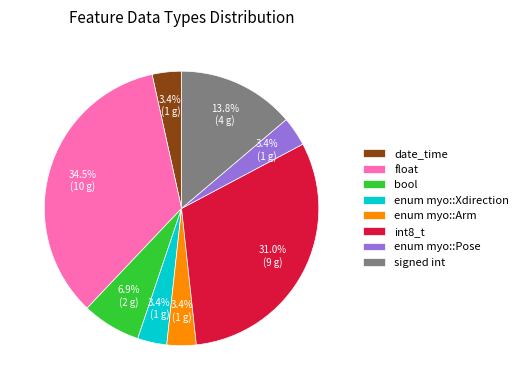

How much of the chart is everything except enum myo::Pose?

96.6%